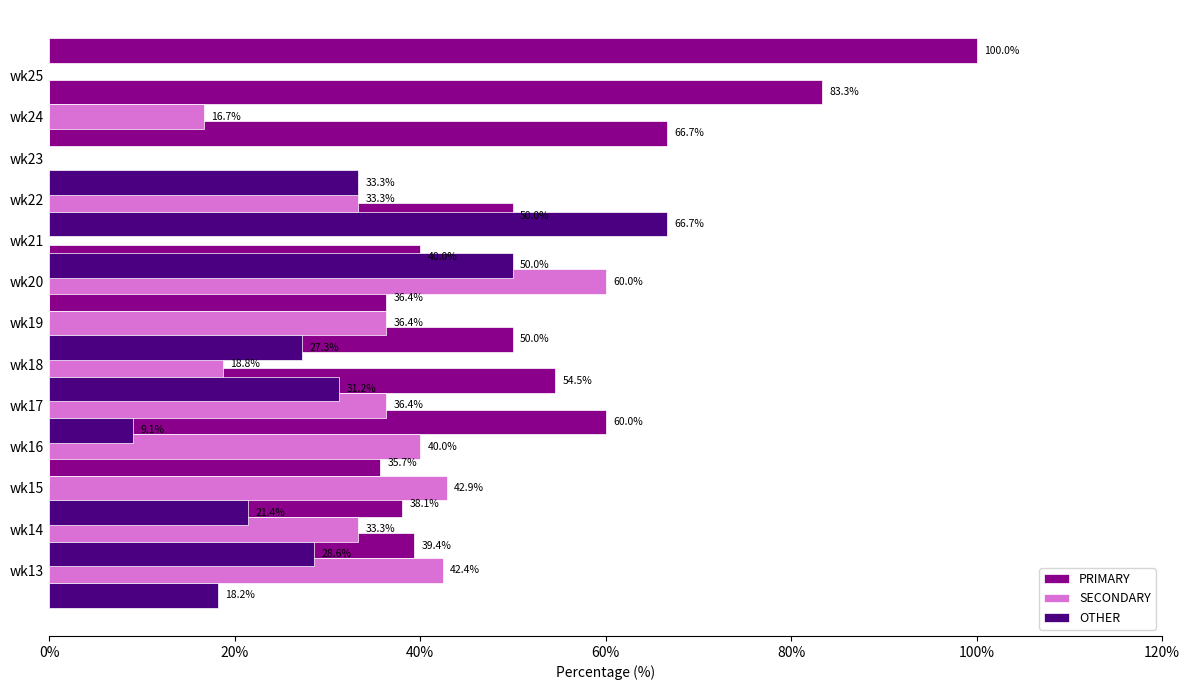

Which series has the widest spread of values?

PRIMARY